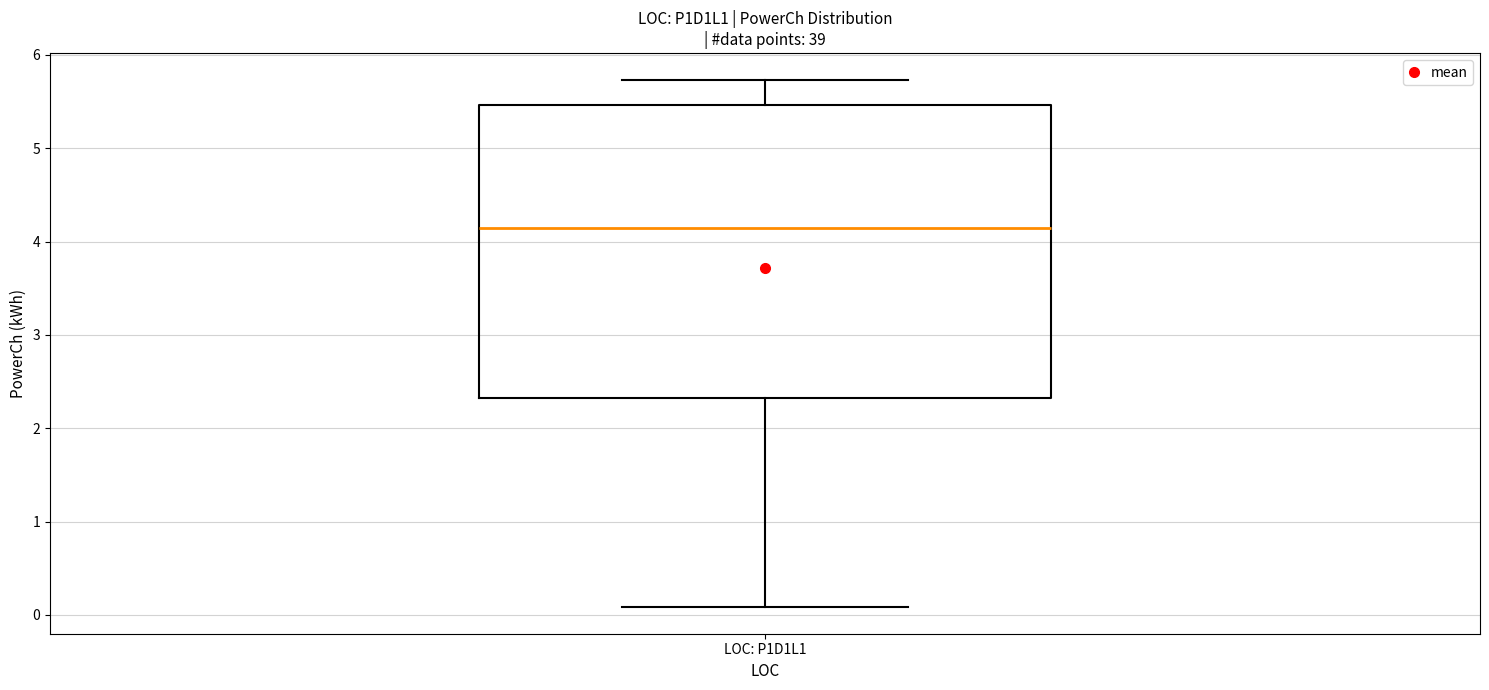

Read this box plot against the y-axis: the position of the median line, the range covered by the box, and the ends of both whiskers. The values are not printed on the chart, so give them approximately, as read against the axis.

median 4.1, box 2.3 to 5.5, whiskers 0.1 to 5.7